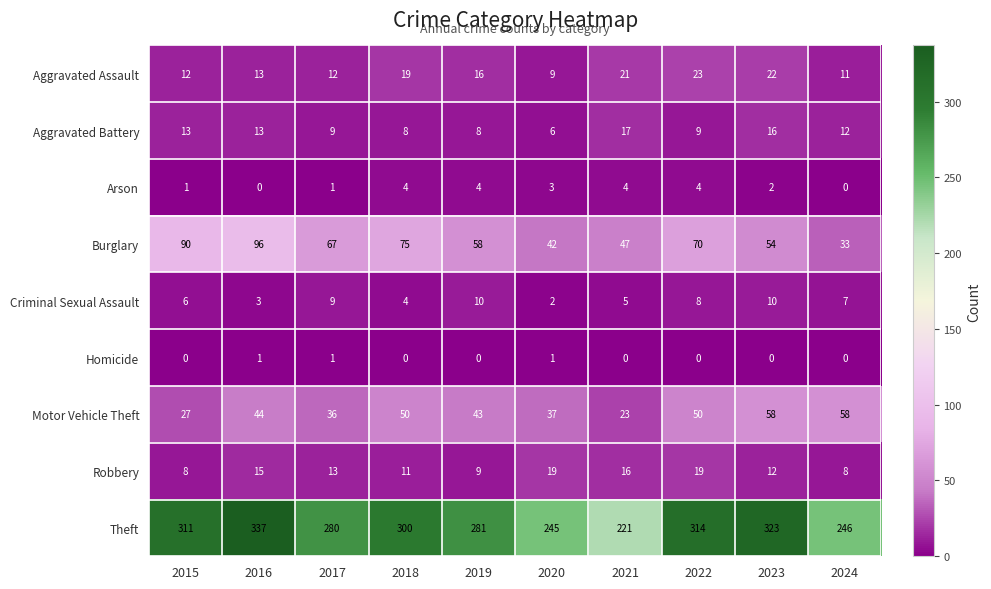

At which label does Aggravated Assault reach its peak?

2022